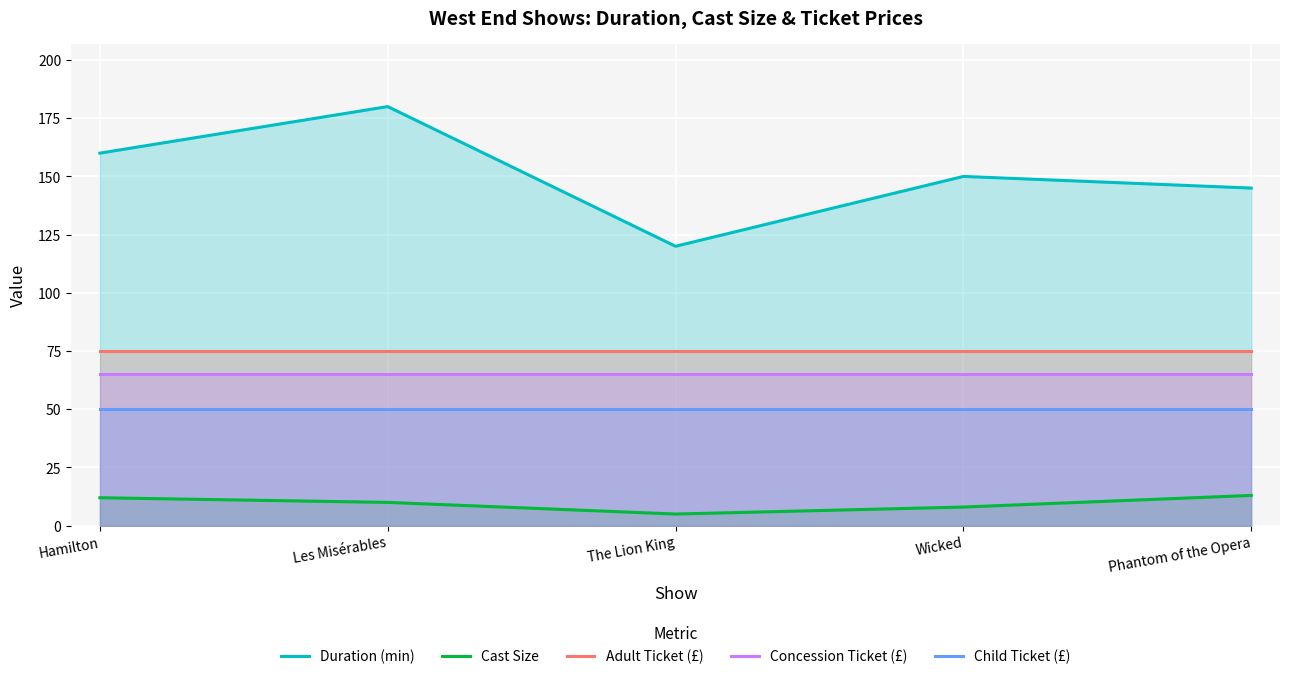

Rank the series by their maximum value, from highest to lowest.

Duration (min), Adult Ticket (£), Concession Ticket (£), Child Ticket (£), Cast Size